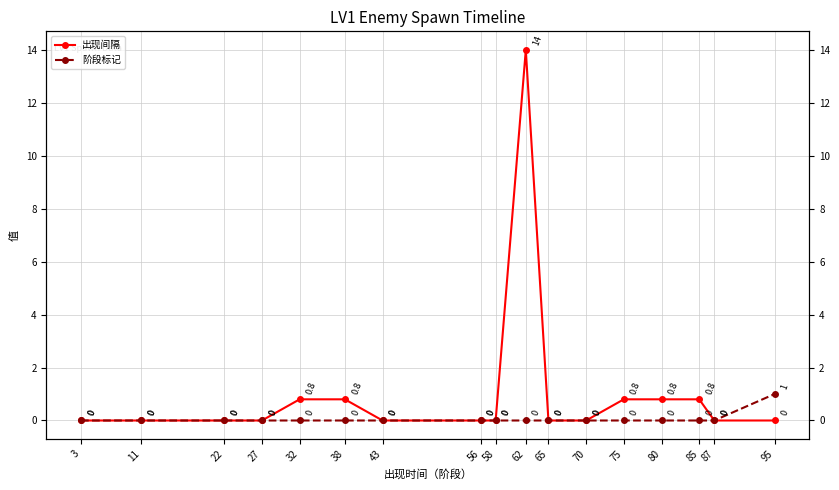

Is the value of 阶段标记 at 22 greater than the value of 出现间隔 at 80?

No